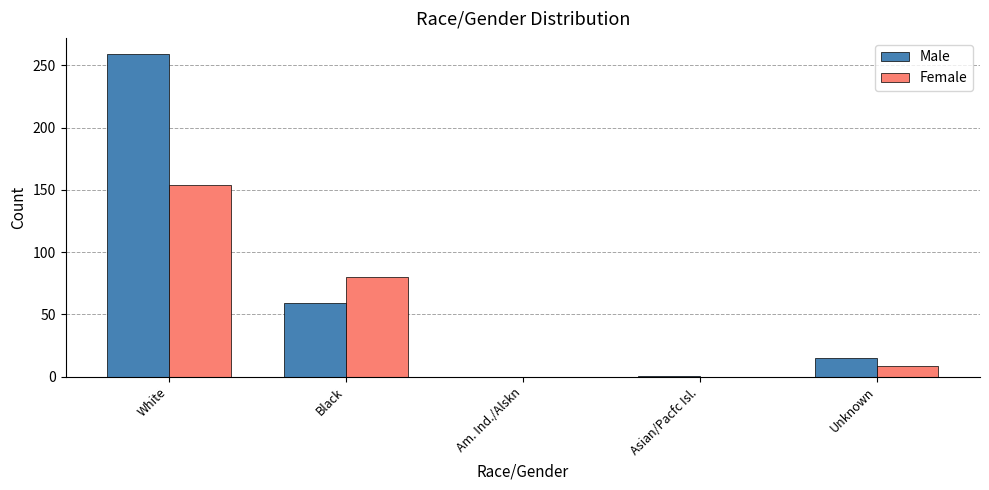

What is the maximum value shown in the chart?

259